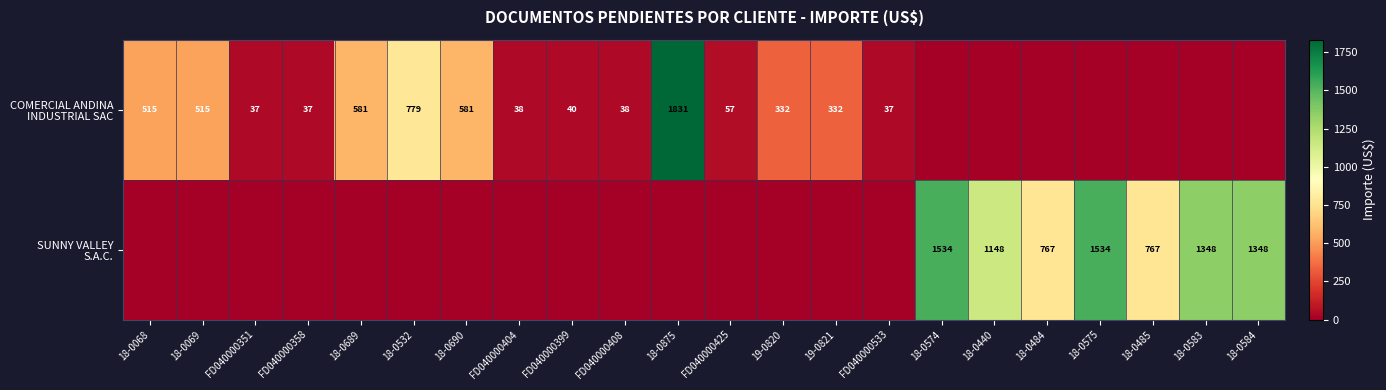

Which series has the largest total across all categories?

SUNNY VALLEY S.A.C.